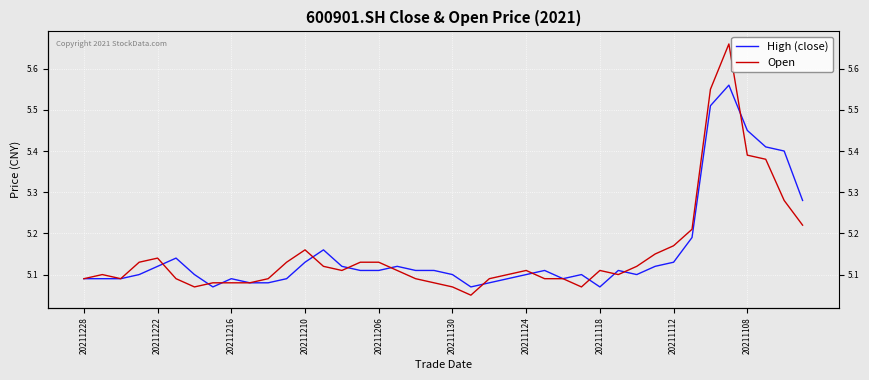

What is the maximum value for High (close)?

5.6